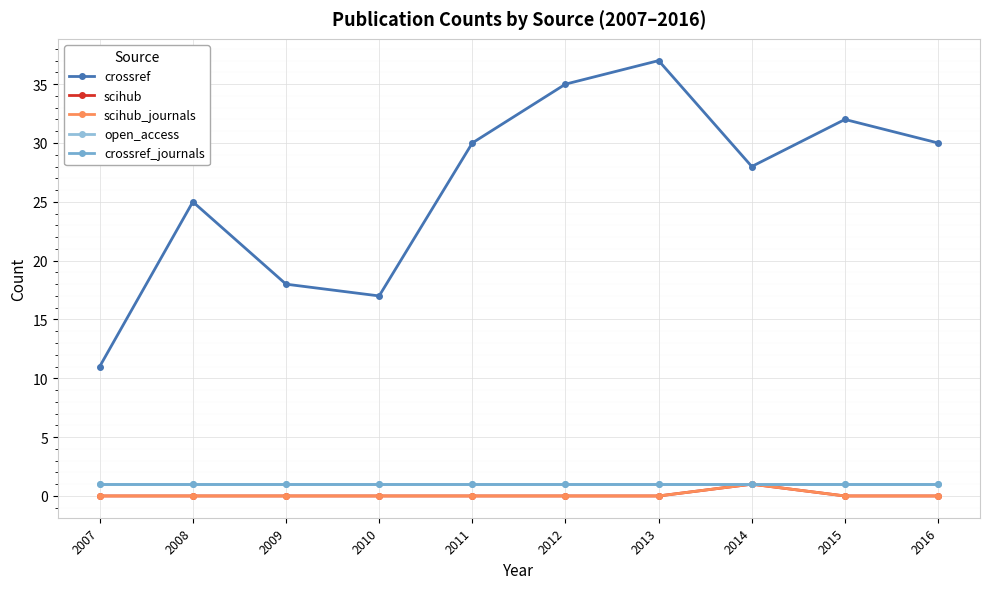

What is the difference between the highest and lowest values at 2007?

11